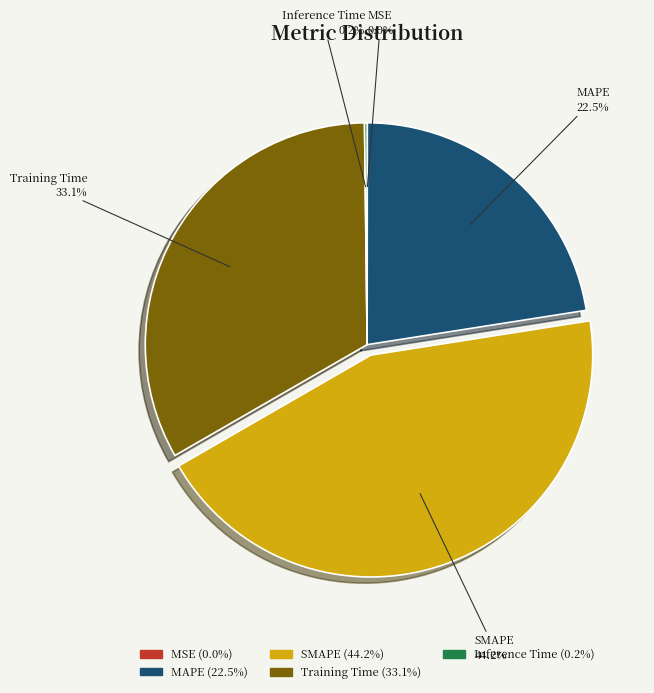

Do MAPE and Training Time together represent more than half of the pie?

Yes